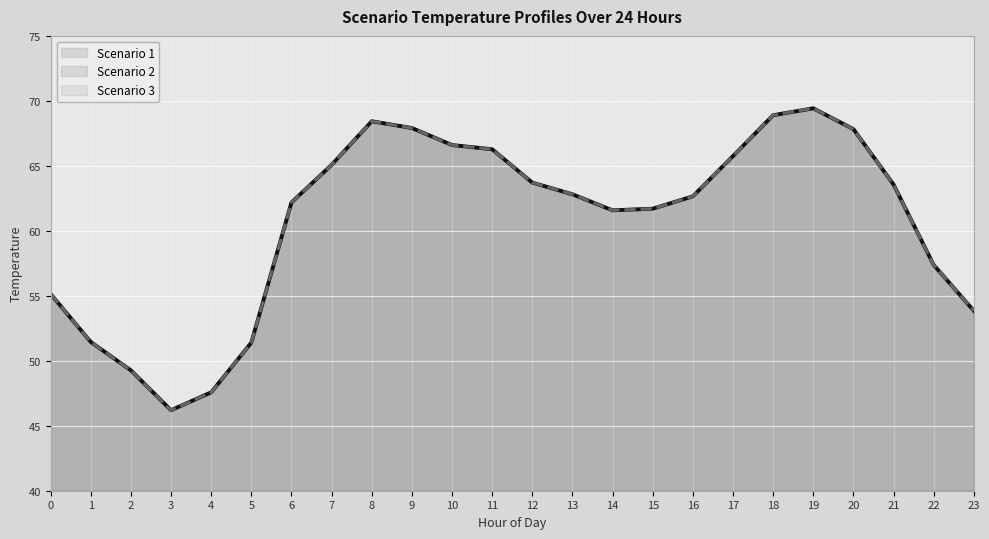

At which category is the sum across all series the highest?

19